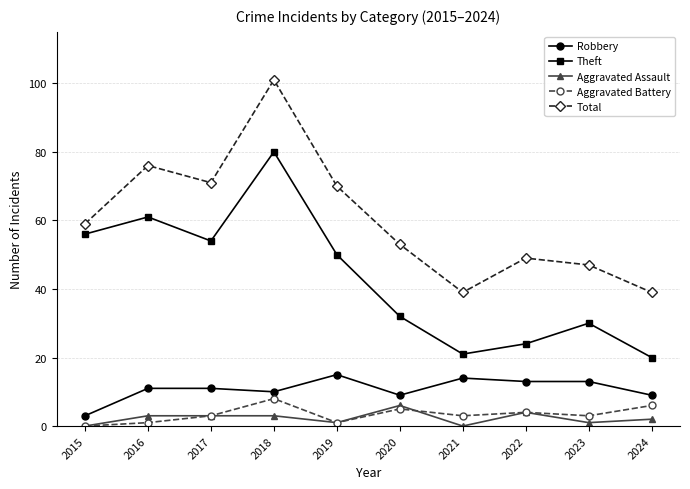

Count the number of categories in the chart.

10